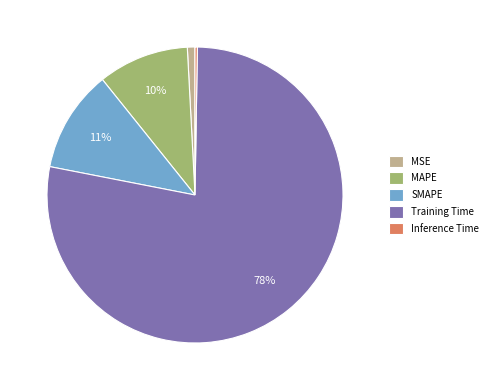

Which slice represents more than half of the pie?

Training Time